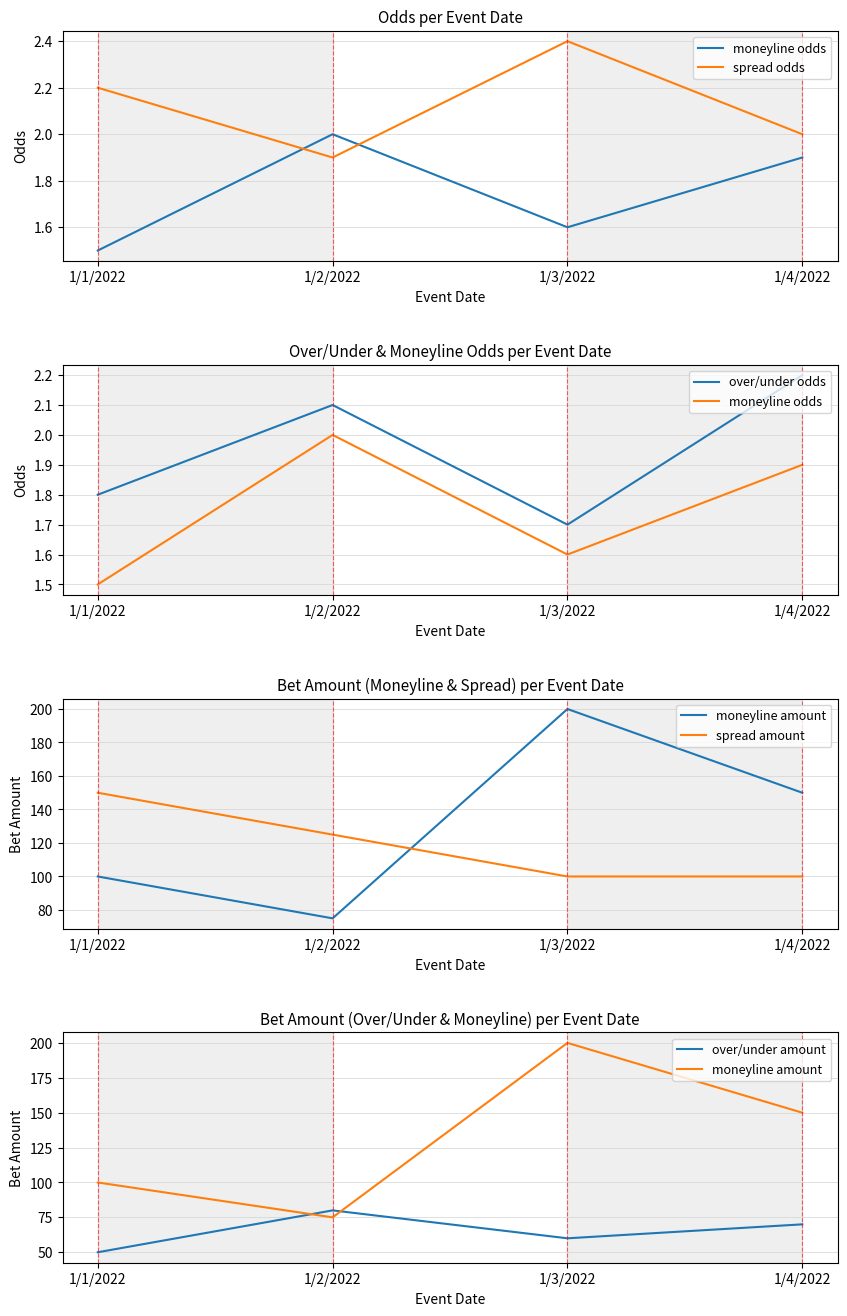

What is the difference between the maximum and minimum values in the moneyline odds series?

0.5